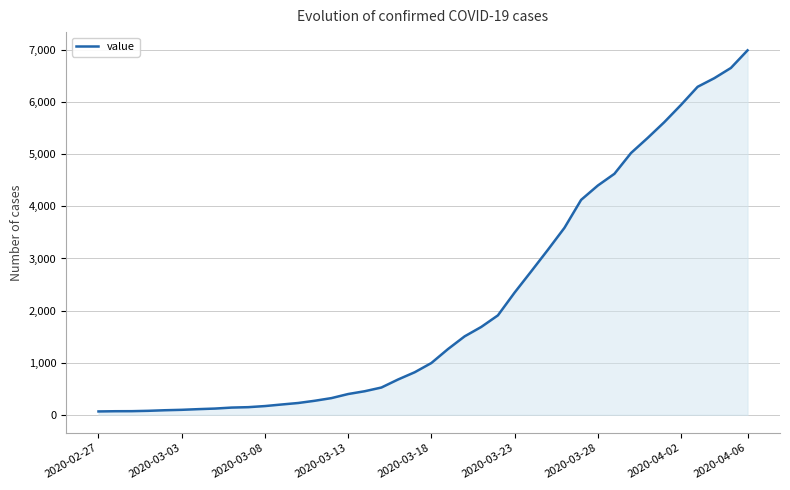

What is the maximum value shown in the chart?

6995